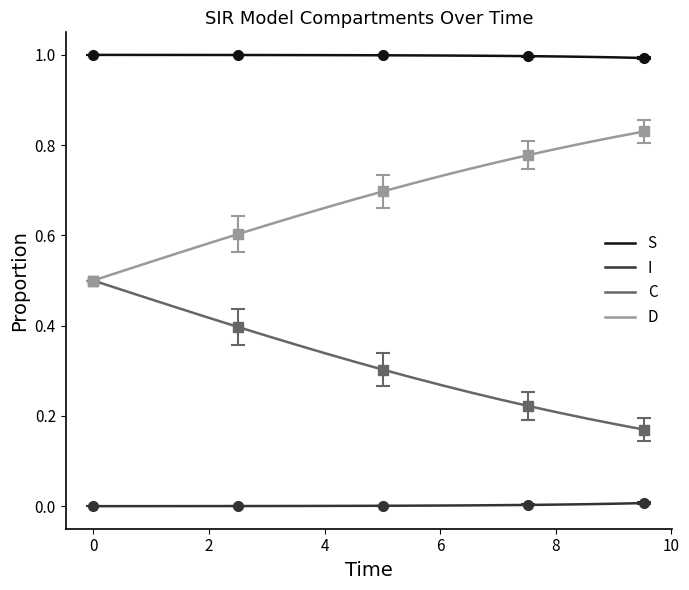

True or false: C and I cross at least once.

False